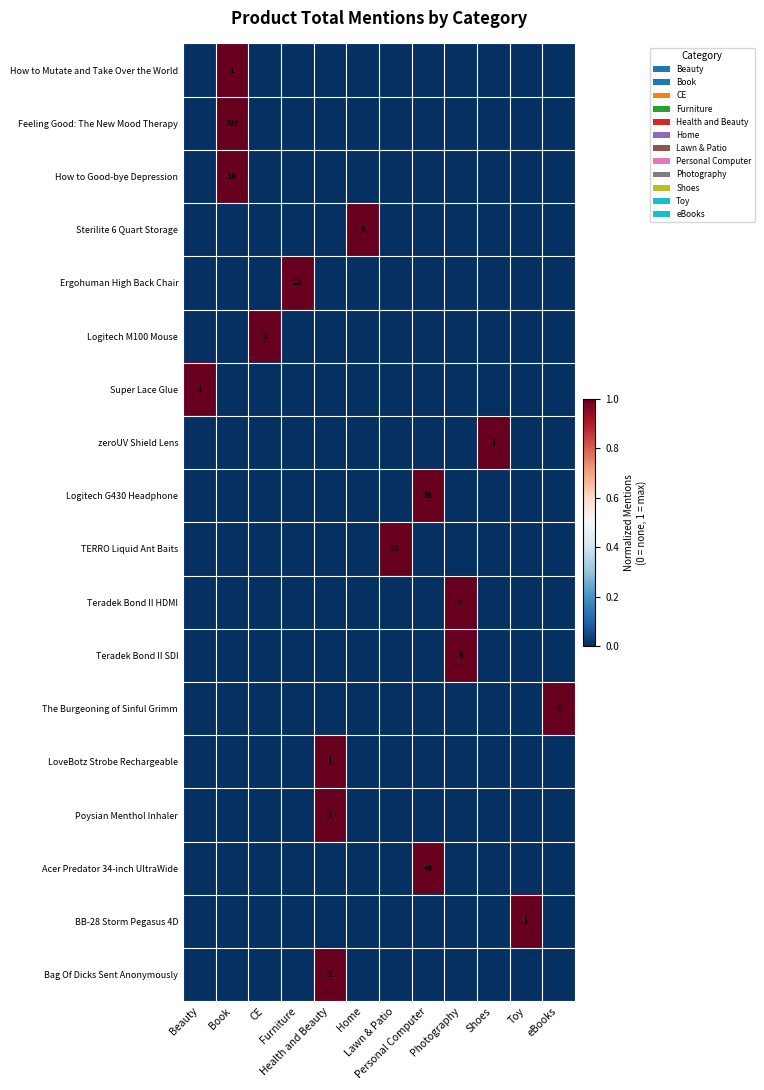

At which category does the chart reach its minimum across all series?

Beauty